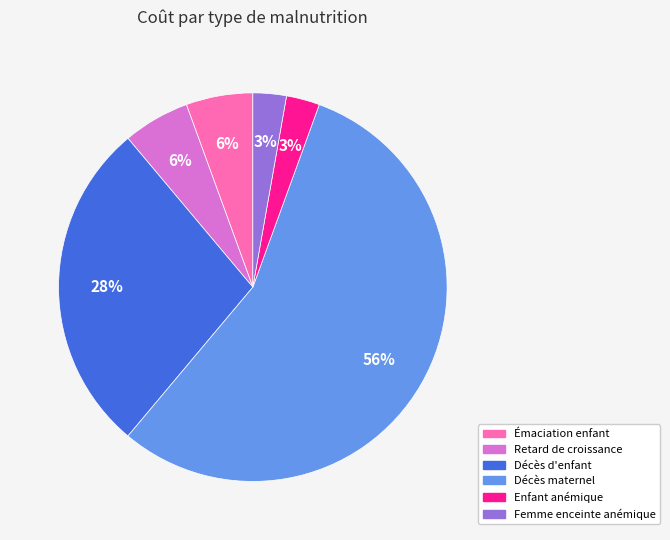

What is the largest slice in the pie chart?

Décès maternel